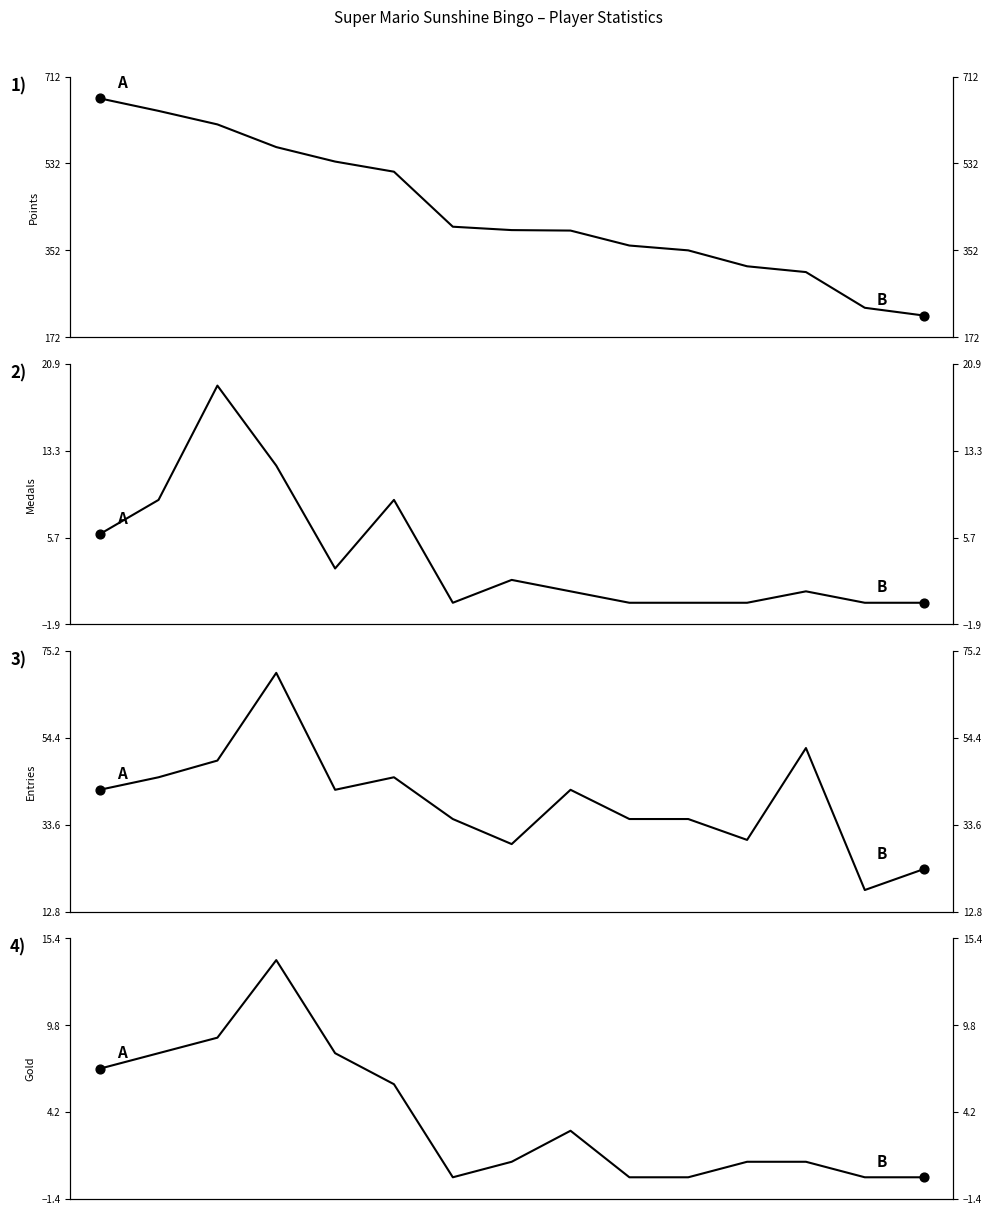

What are all the series names shown in the legend?

Points, Medals, Entries, Gold